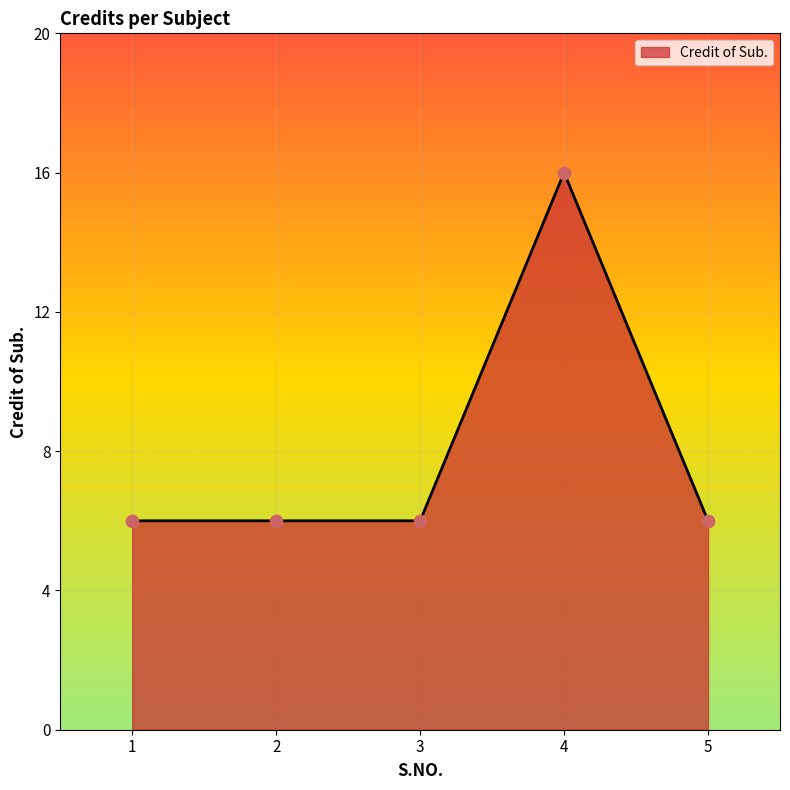

What is the ratio of the value at 5 to the value at 4?

0.4